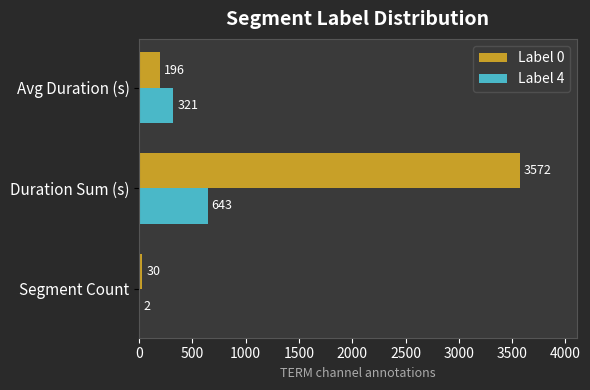

At which category is the sum across all series the highest?

Duration Sum (s)